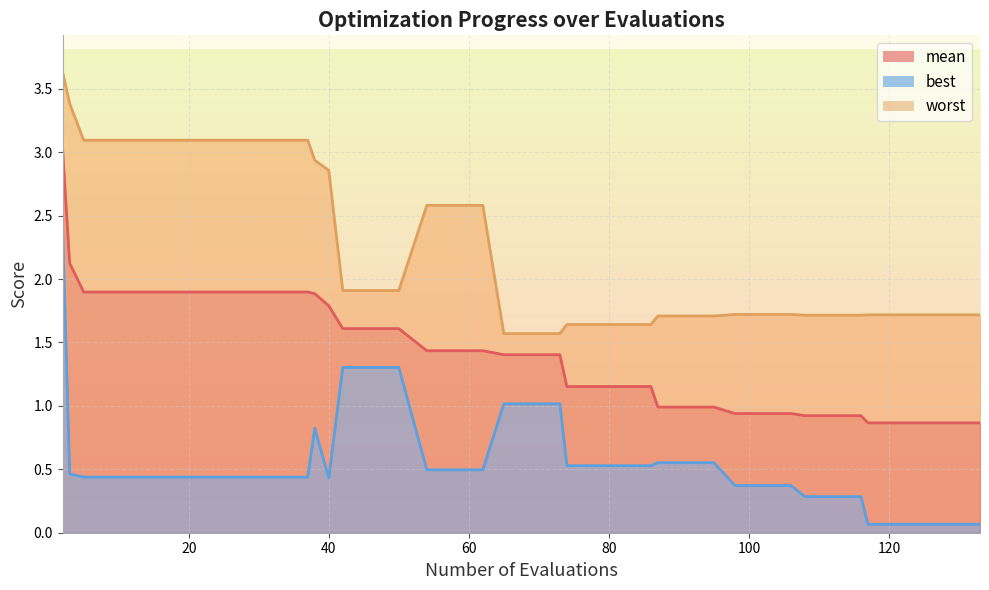

What is the sum of the best values at 29 and 17?

0.9